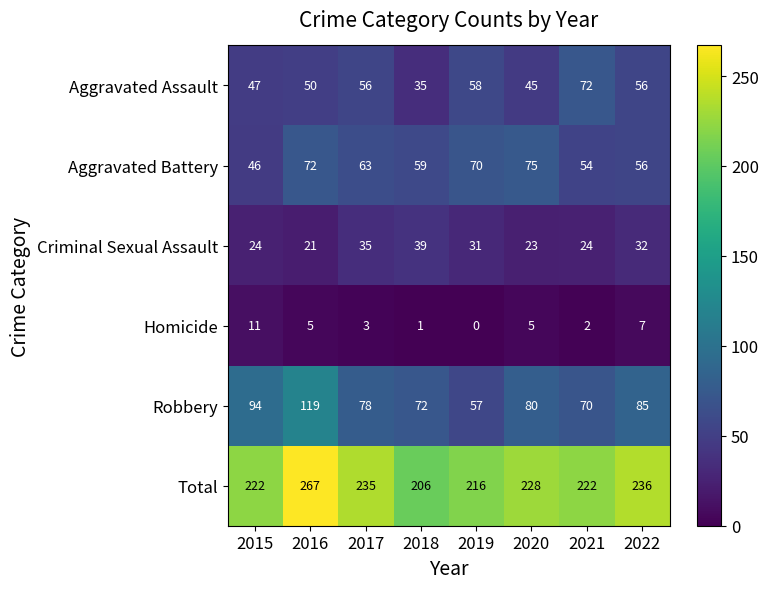

The value of Homicide at 2017 is 2. True or false?

False